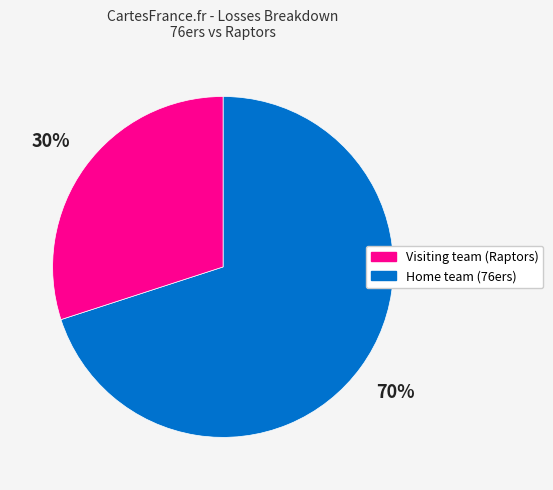

To the nearest percent, what is the average slice percentage?

50%